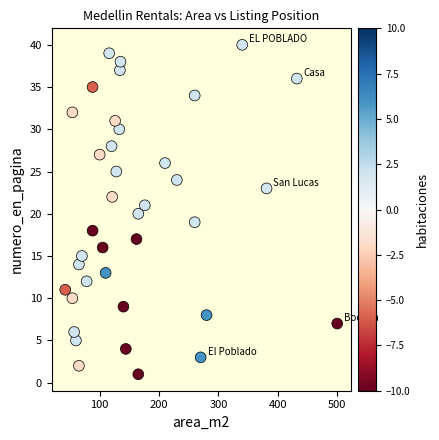

What is the range of Y values (max minus min)?

39